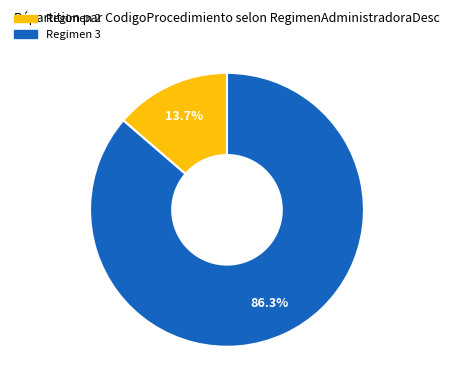

Is there a majority slice in this chart?

Yes